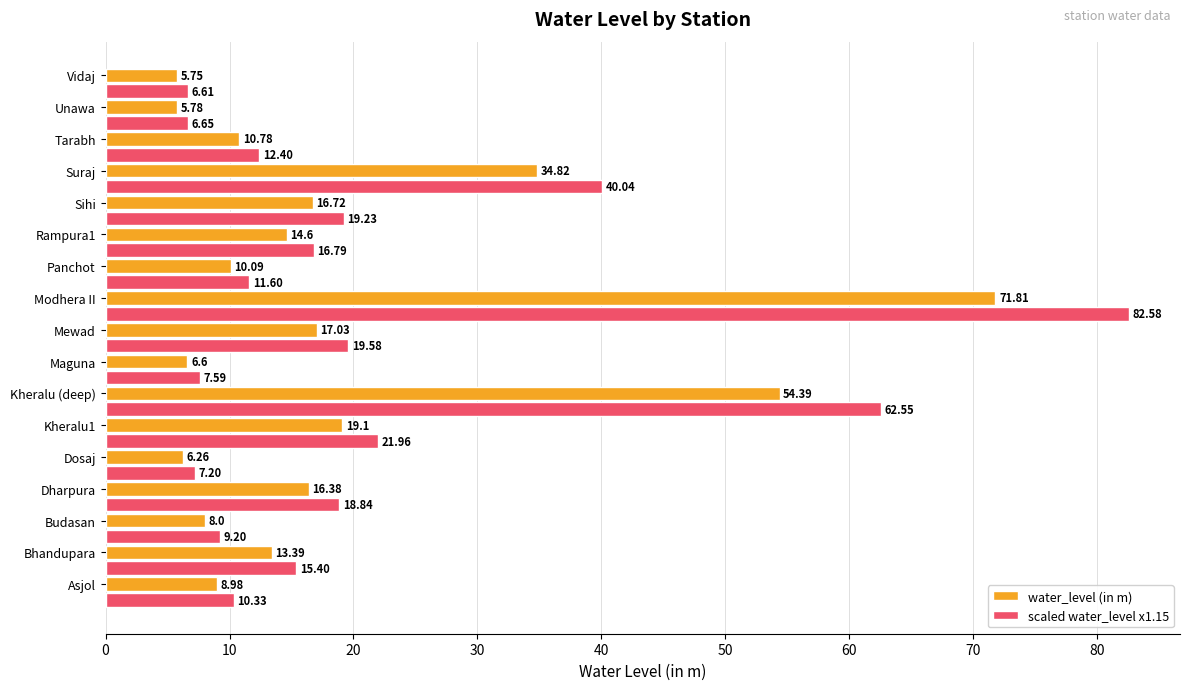

At Tarabh, list the series in order from smallest to largest.

water_level (in m), scaled water_level x1.15